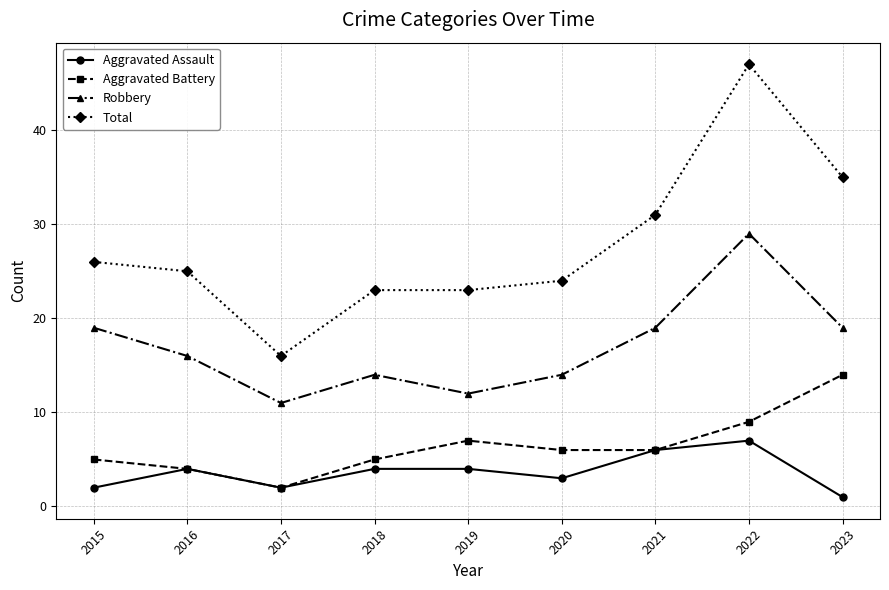

Which series has the widest spread of values?

Total